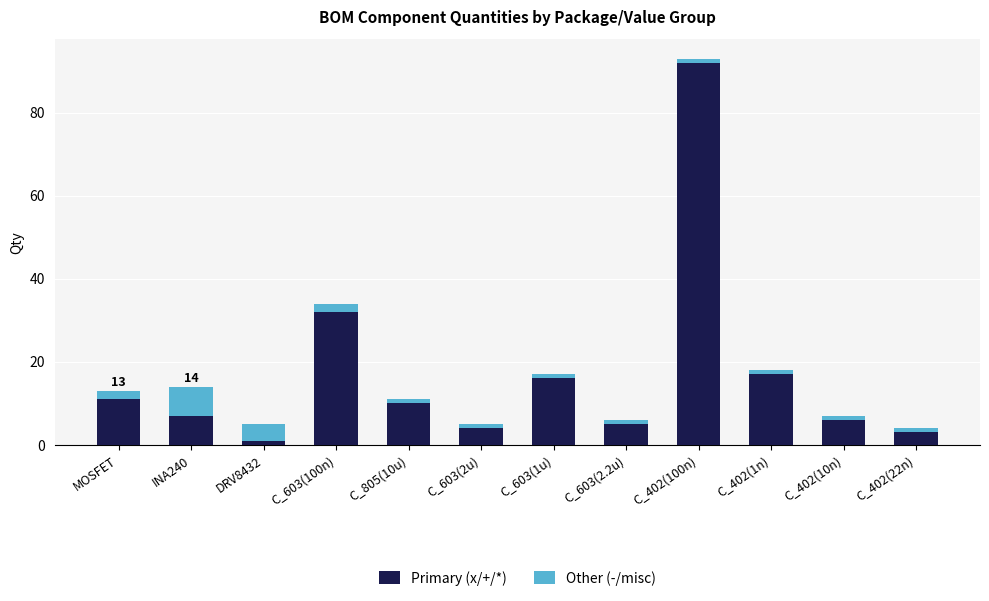

What is the difference between the maximum and minimum values in the Primary (x/+/*) series?

91